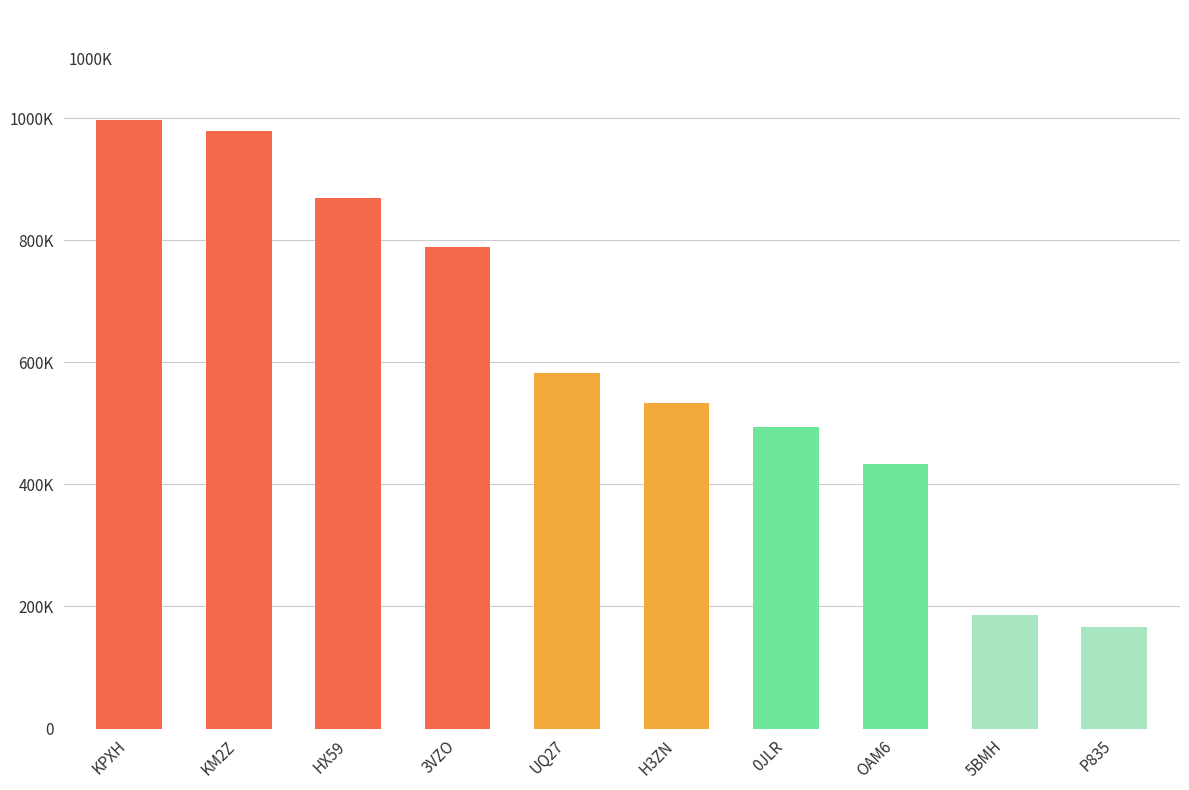

At which label is the value closest to 582238?

UQ27